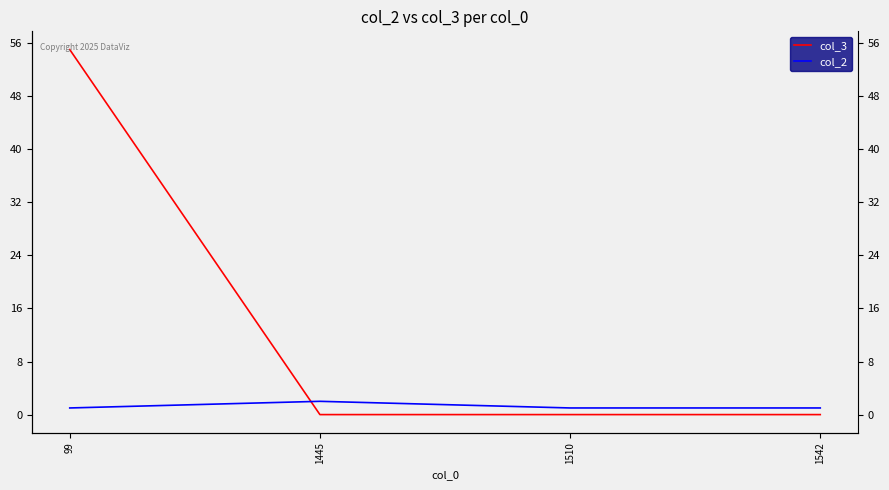

Between 1510 and 1542, which series saw the biggest shift?

col_3